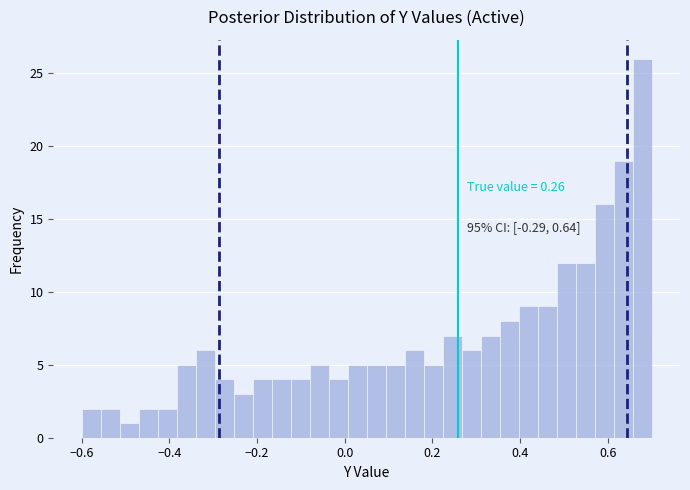

Around what value on the x-axis is the tallest bar? Give the approximate position of its centre, as read against the axis.

0.68